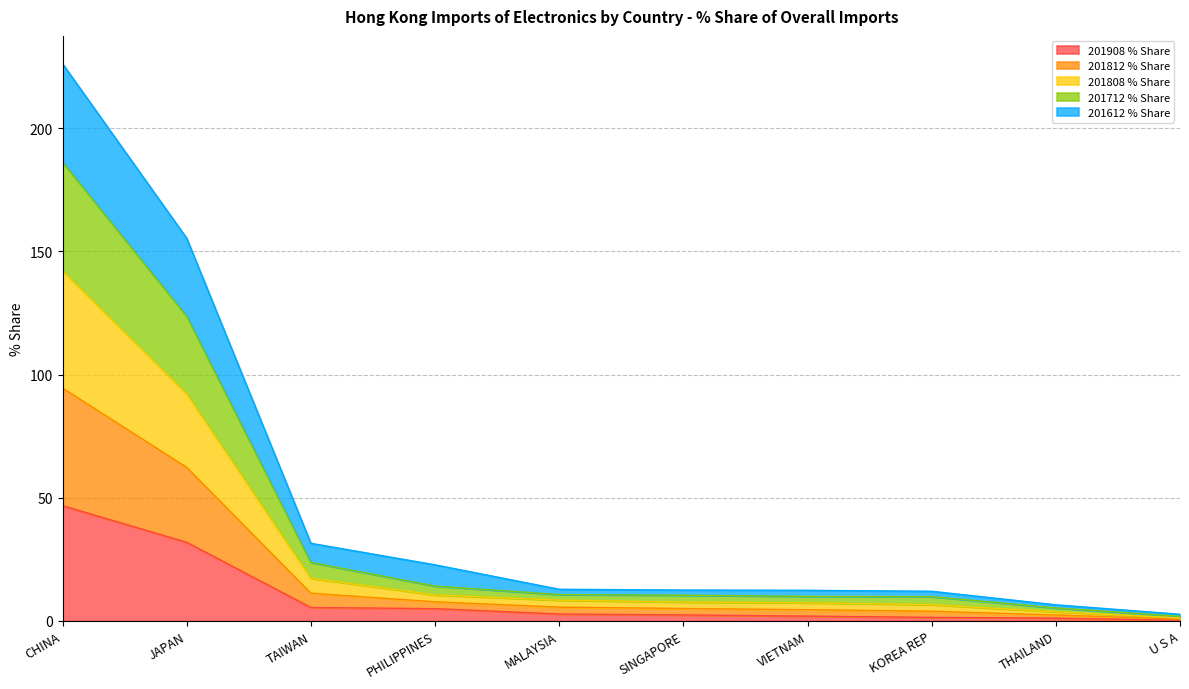

At which category is the sum across all series the highest?

CHINA